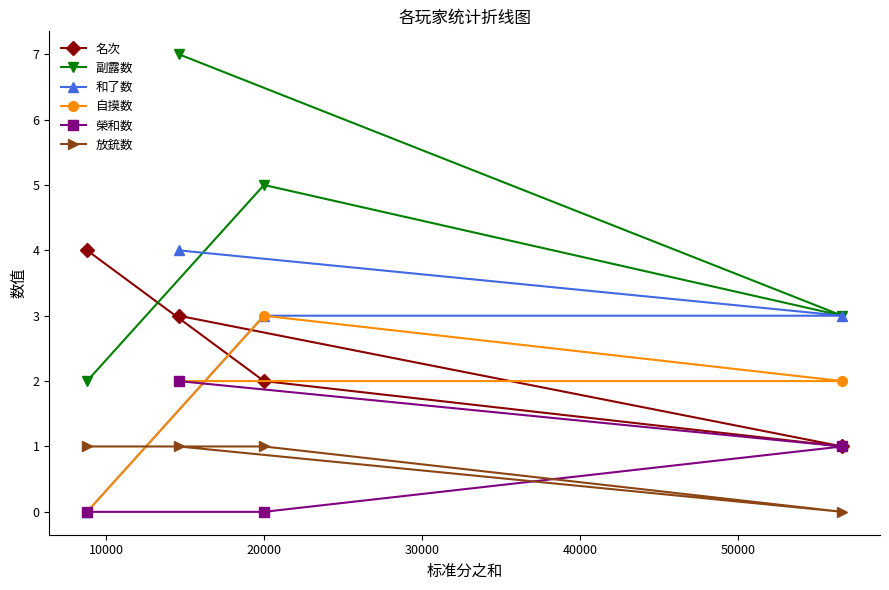

Which series has the largest total across all categories?

副露数